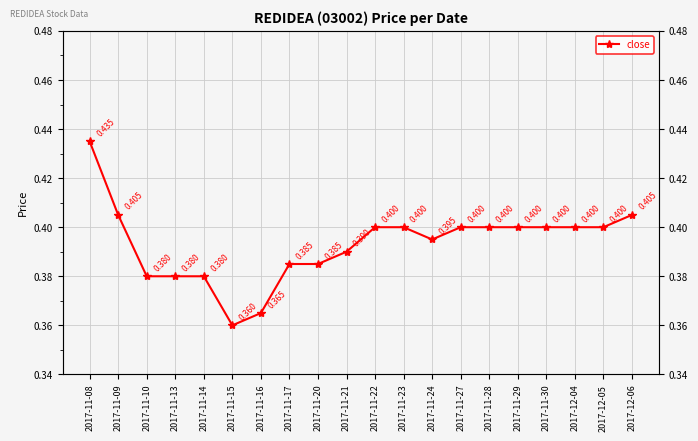

How many distinct data groups are displayed?

1